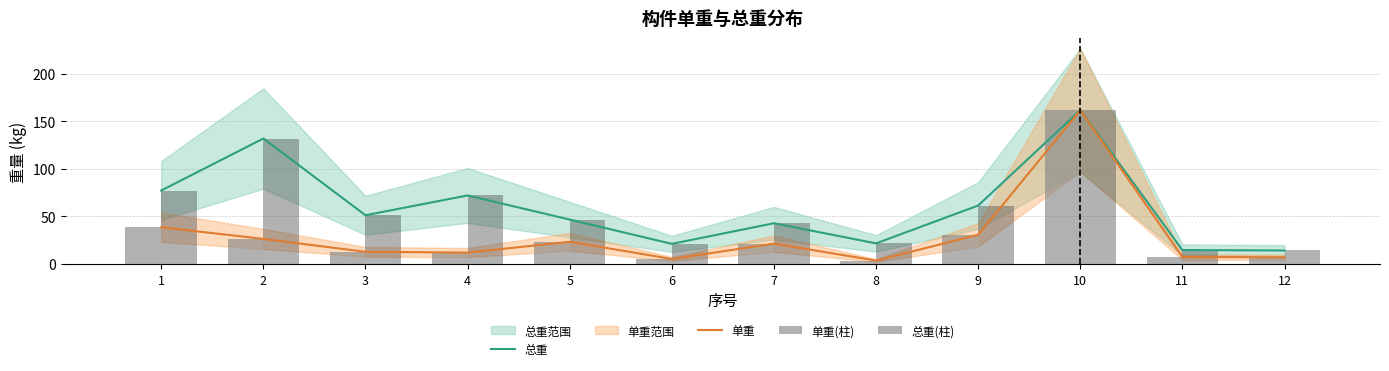

How many data points in 总重 are above 51?

6